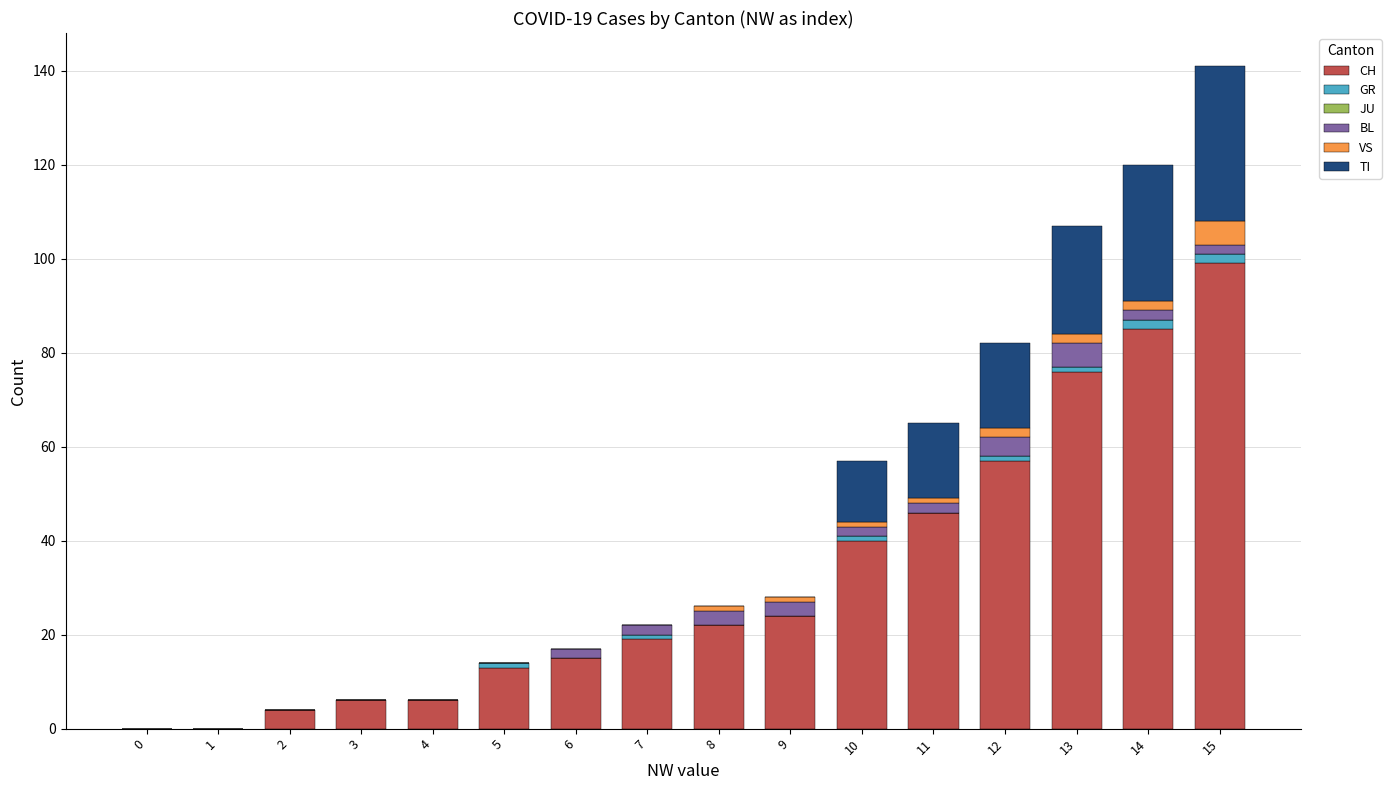

Are the bars horizontal?

No